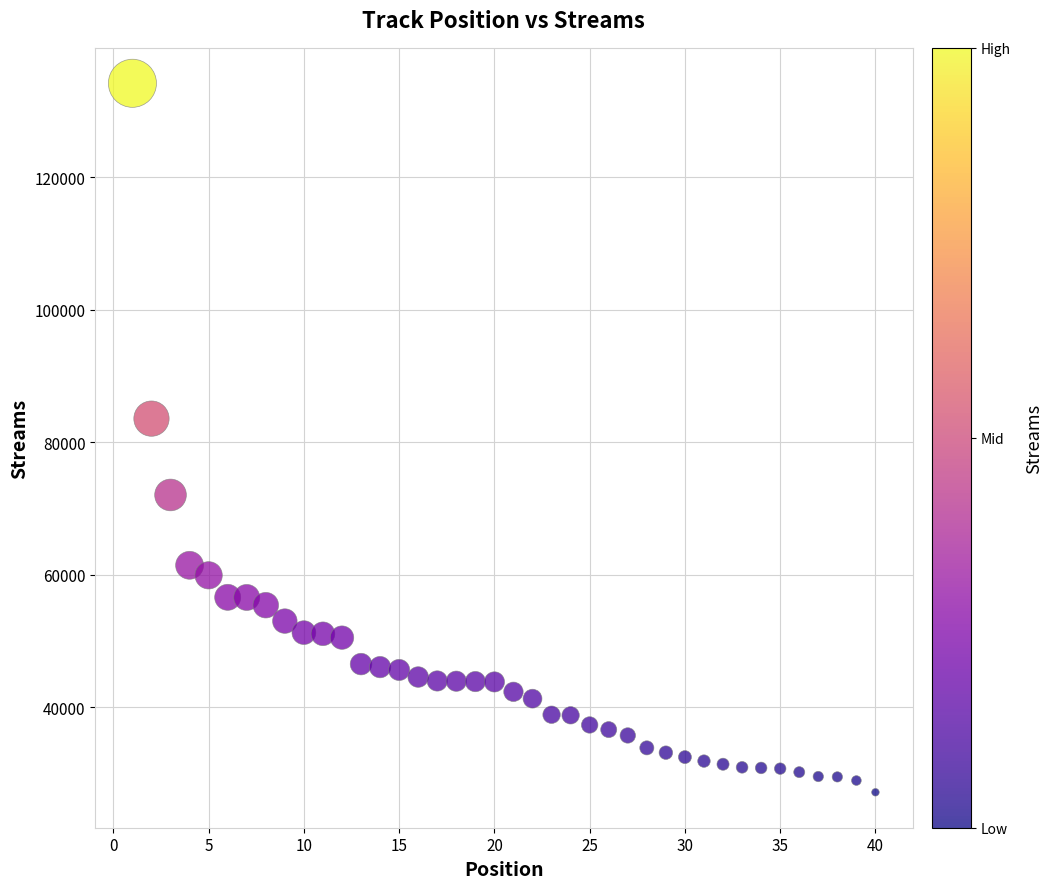

What is the range of Y values (max minus min)?

106983